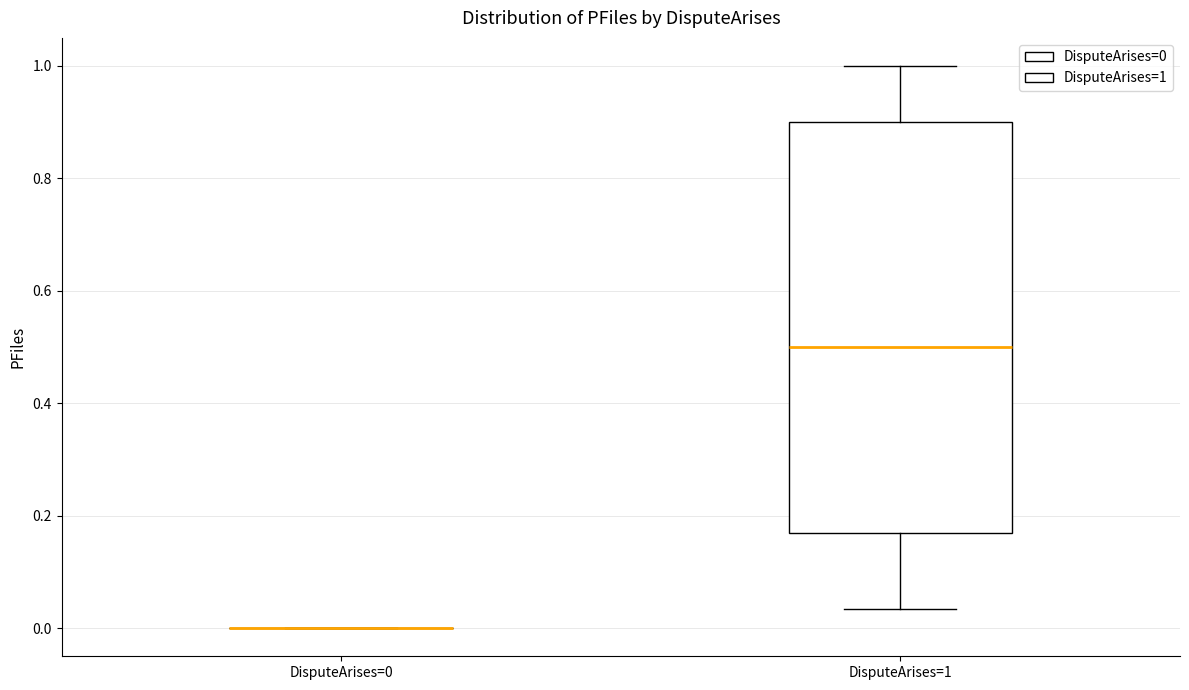

Which box is the tallest, from its lower edge to its upper edge?

DisputeArises=1